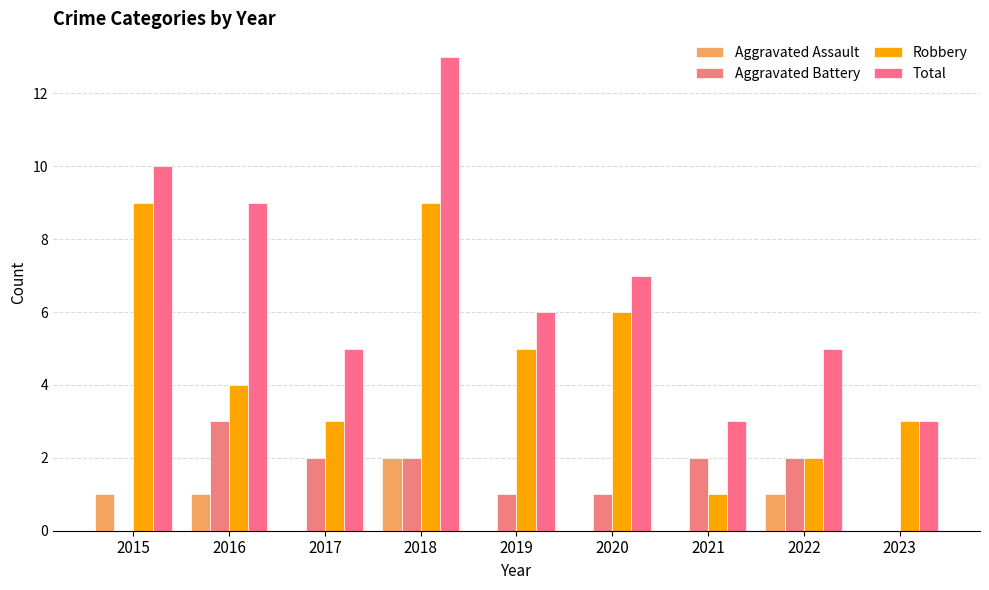

What are all the series names shown in the legend?

Aggravated Assault, Aggravated Battery, Robbery, Total